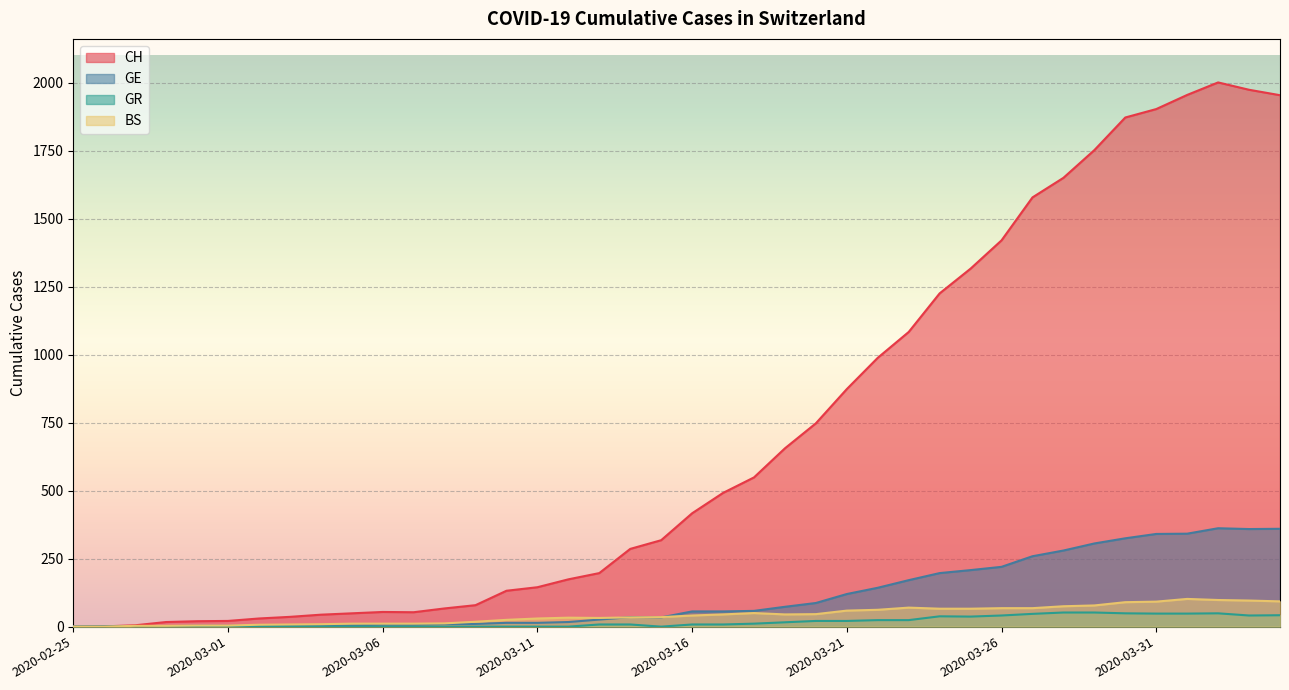

How many lines are shown in the chart?

4